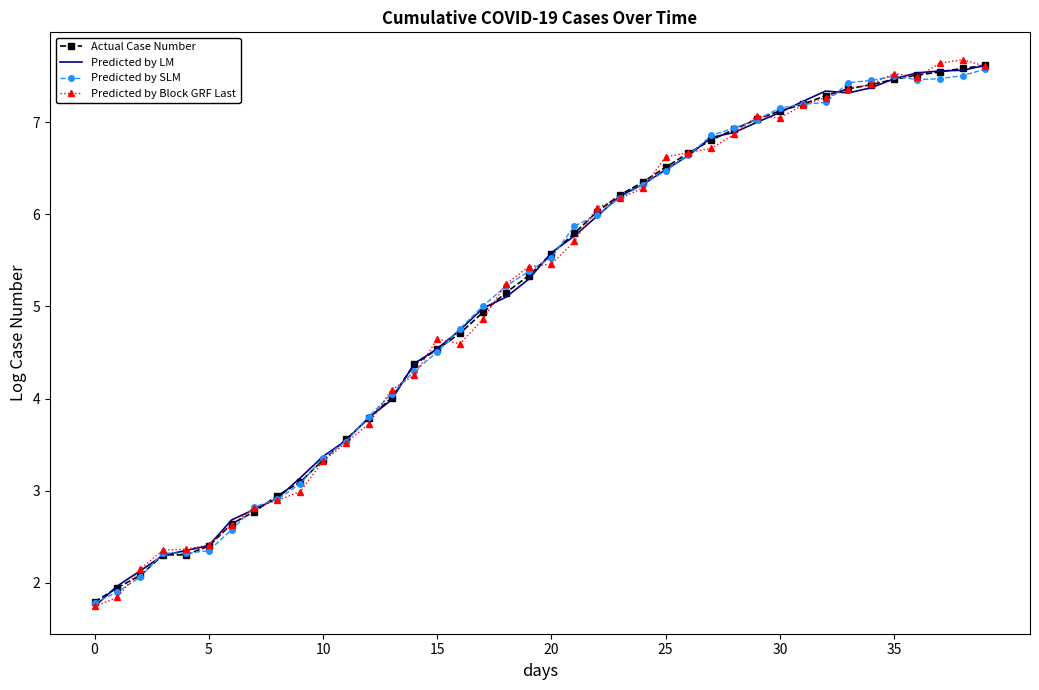

What is the label of the 18th point from the left?

17